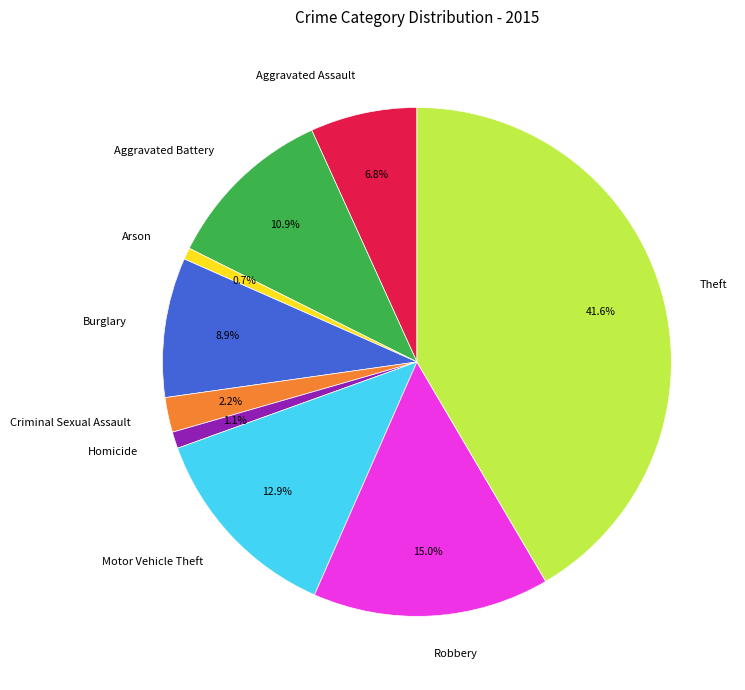

Does any single category account for the majority?

No